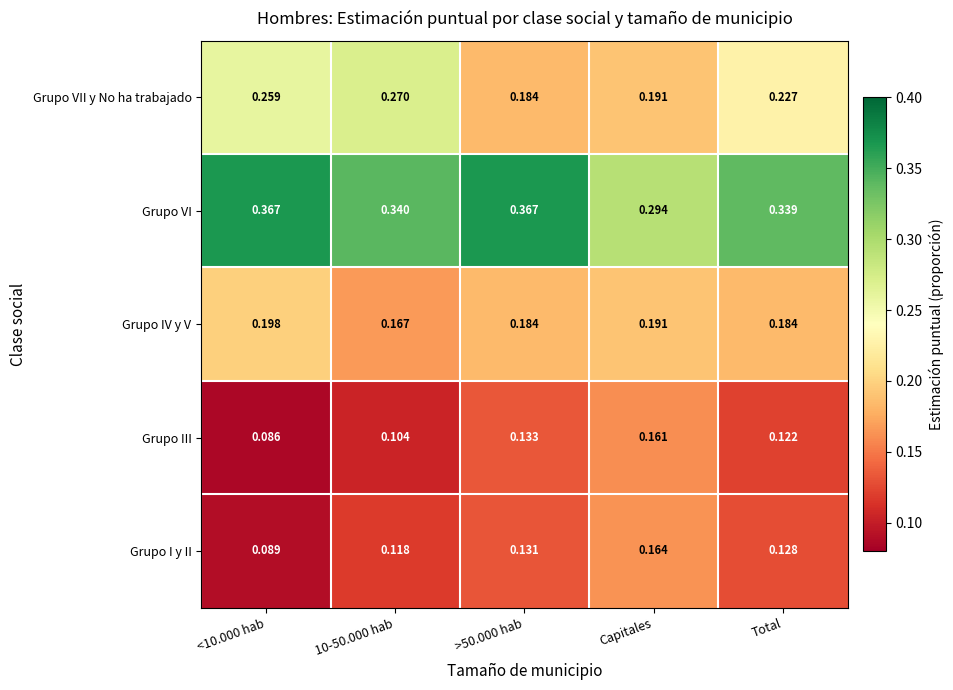

At which label is Grupo VI closest to 0?

Capitales